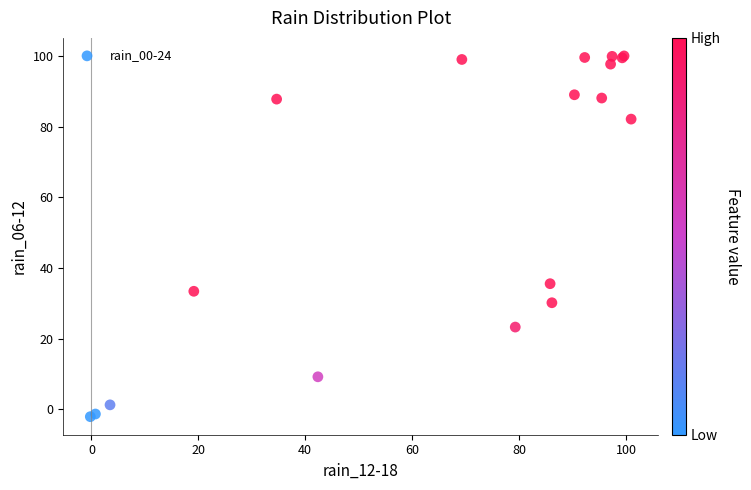

What Y value in the scatter plot is closest to 48?

35.6